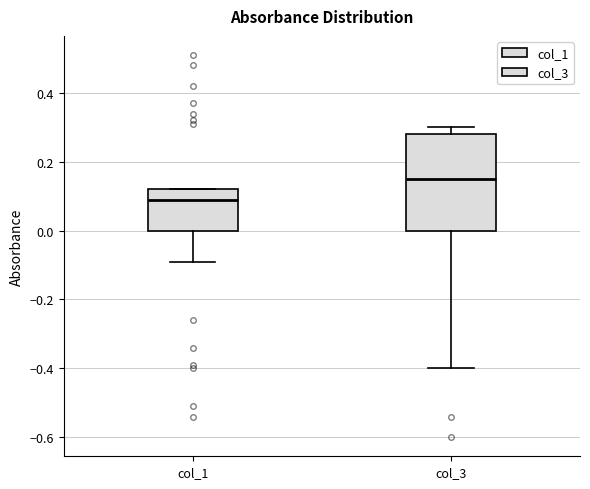

Comparing the boxes themselves (not the whiskers), which one is the tallest?

col_3